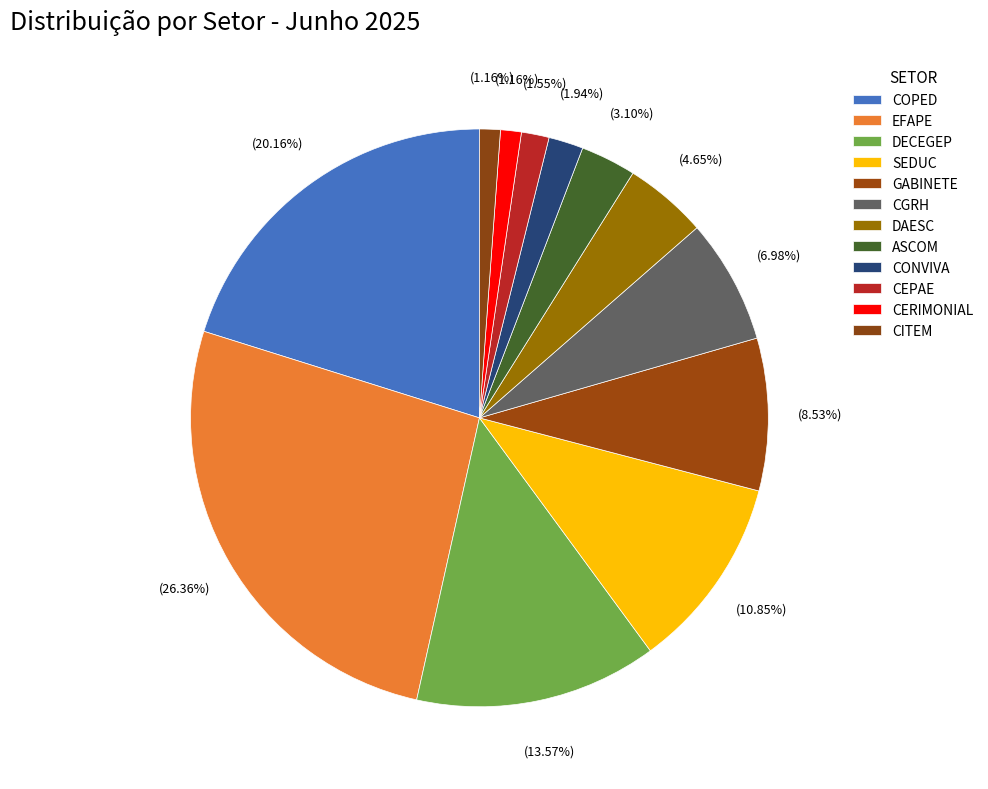

Combined, what portion of the pie is DAESC and CGRH?

11.6%